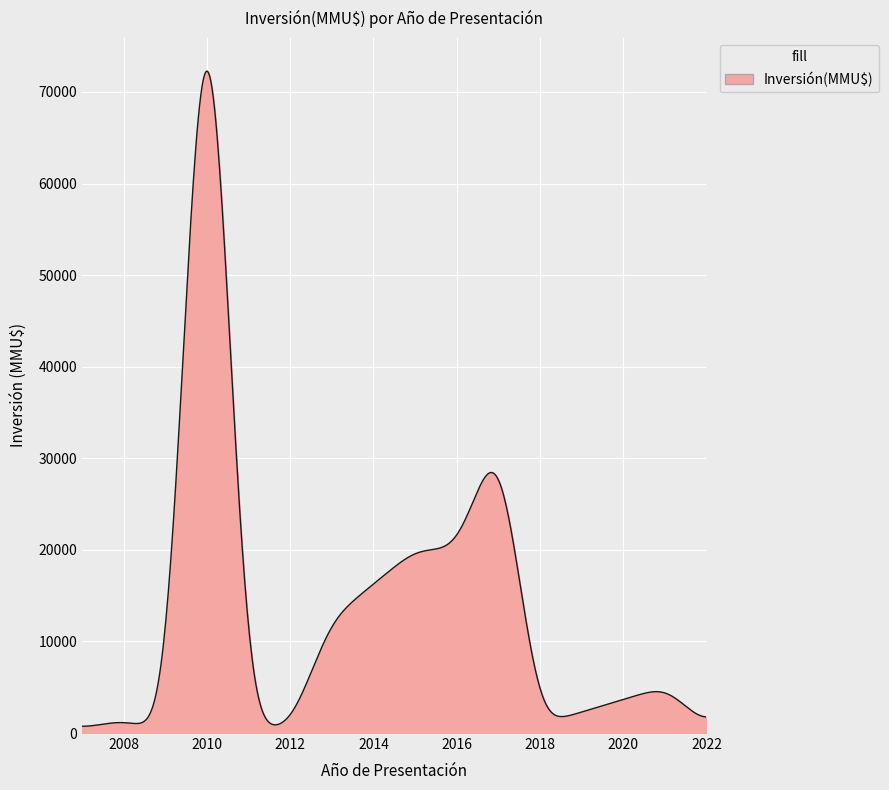

What is the difference between the maximum and minimum values?

71543.8